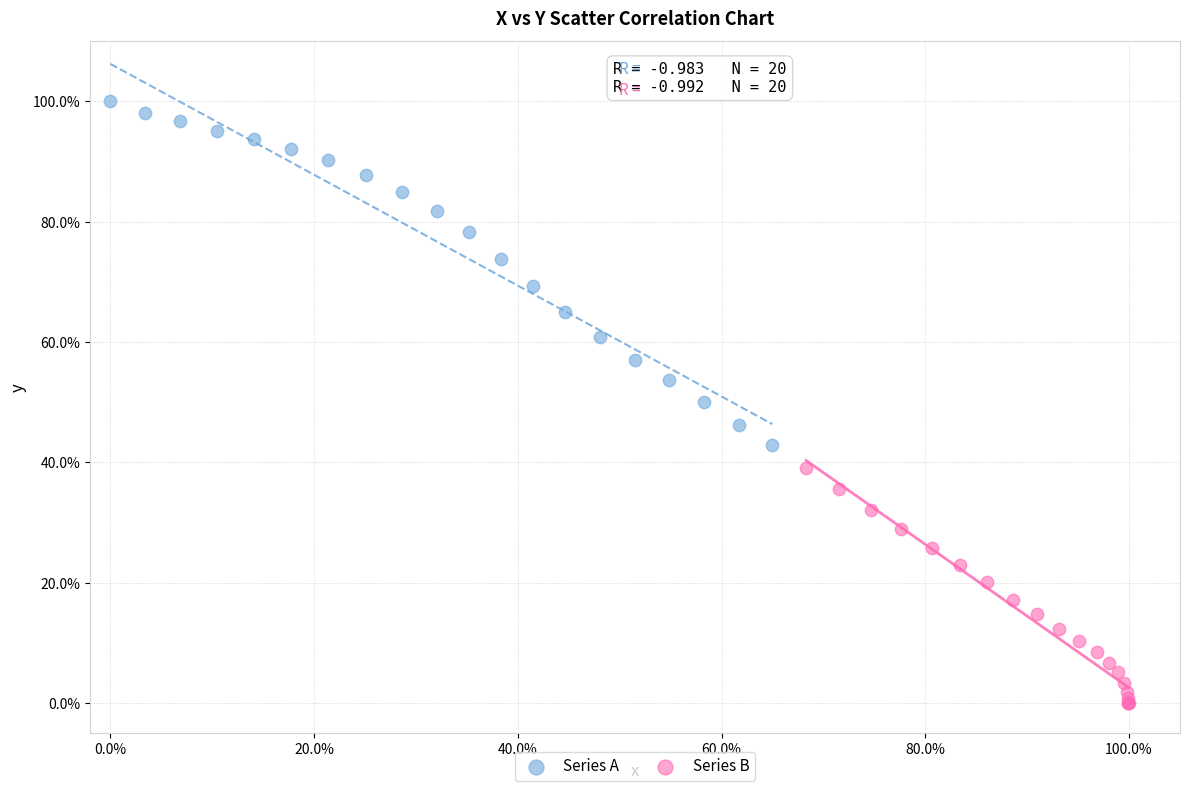

Which series reaches the minimum Y coordinate?

Series B